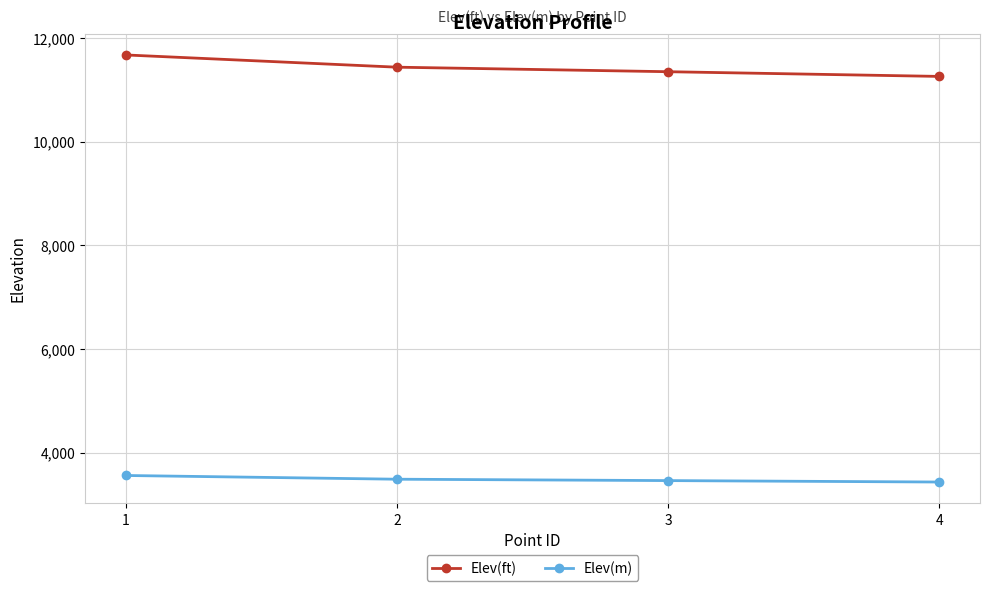

How many data points in Elev(m) are above 3486?

2